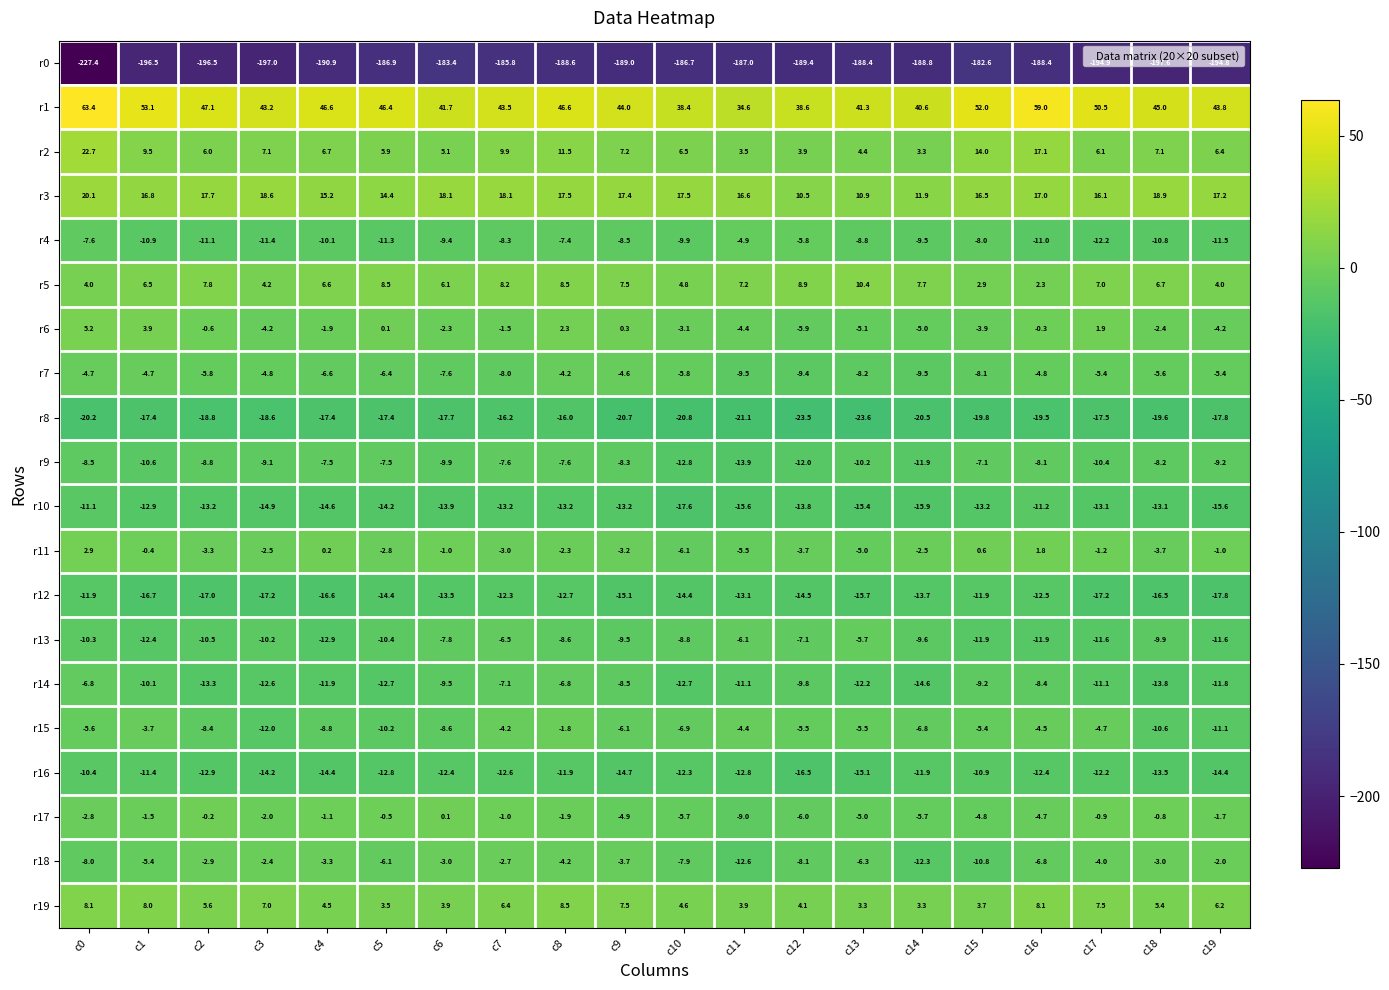

At which category is the sum across all series the highest?

c8